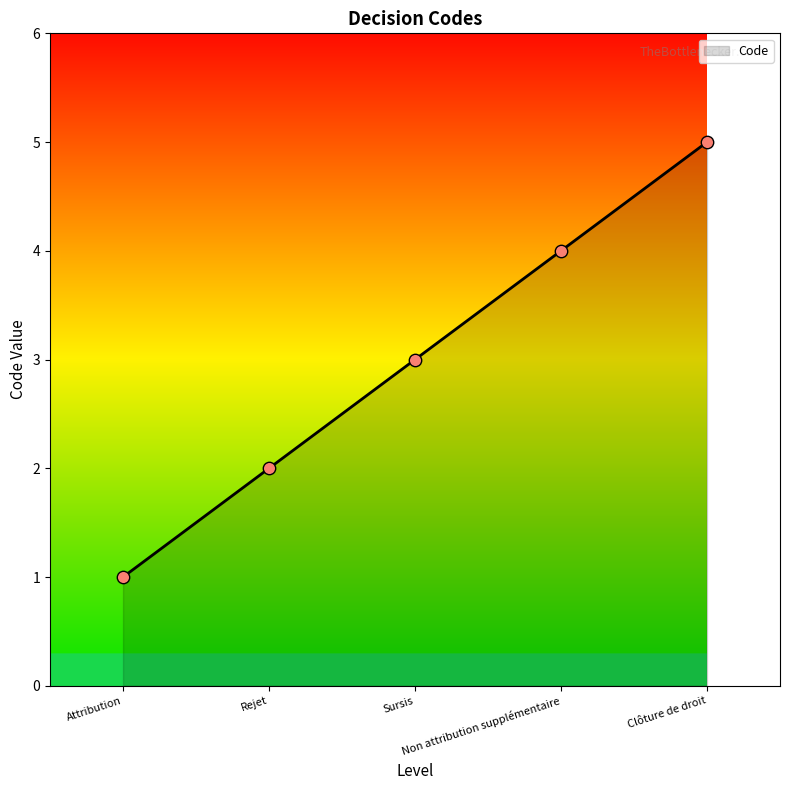

Which has a higher value, Rejet or Non attribution supplémentaire?

Non attribution supplémentaire